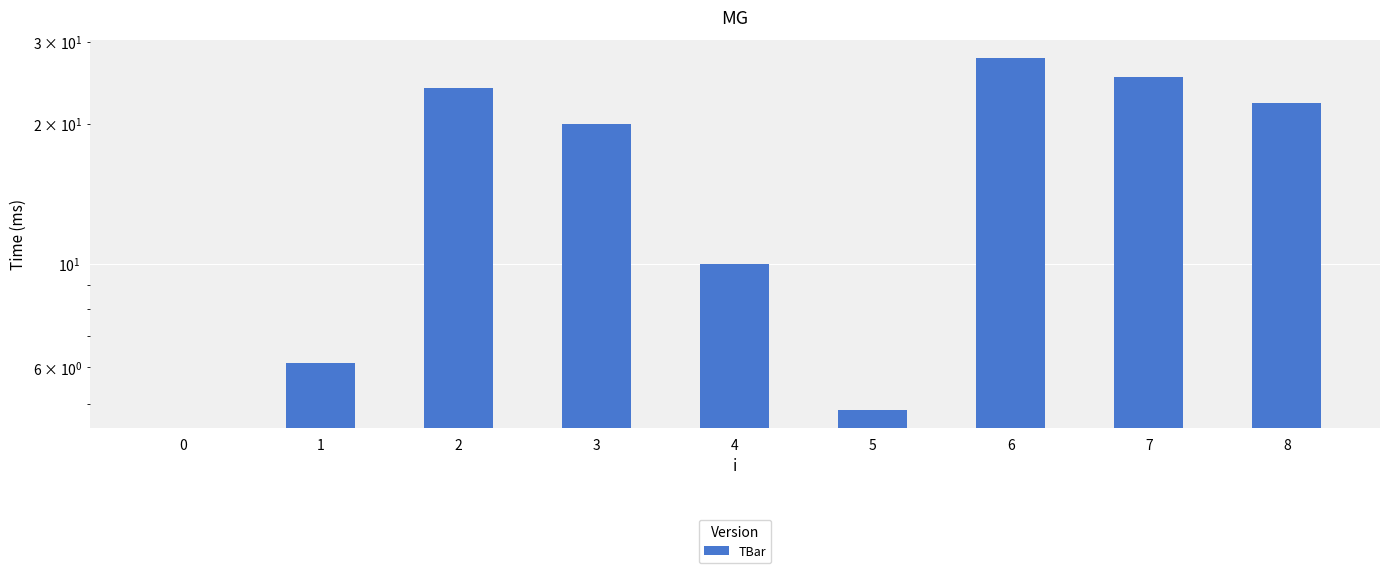

Where does the data first go above 20?

2